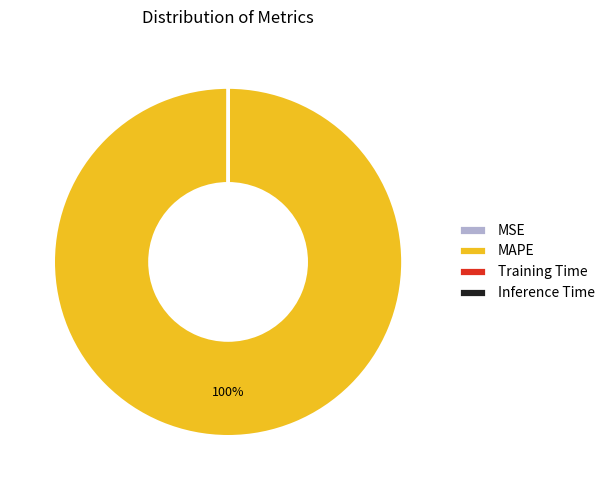

Is there any slice that represents more than half of the pie?

Yes